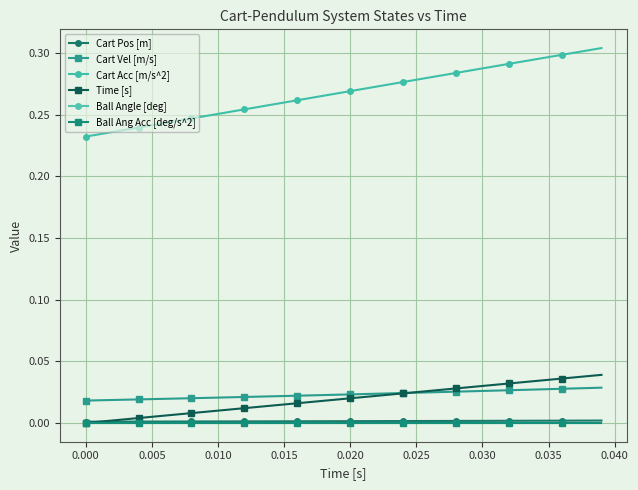

Does the chart have visible grid lines?

Yes